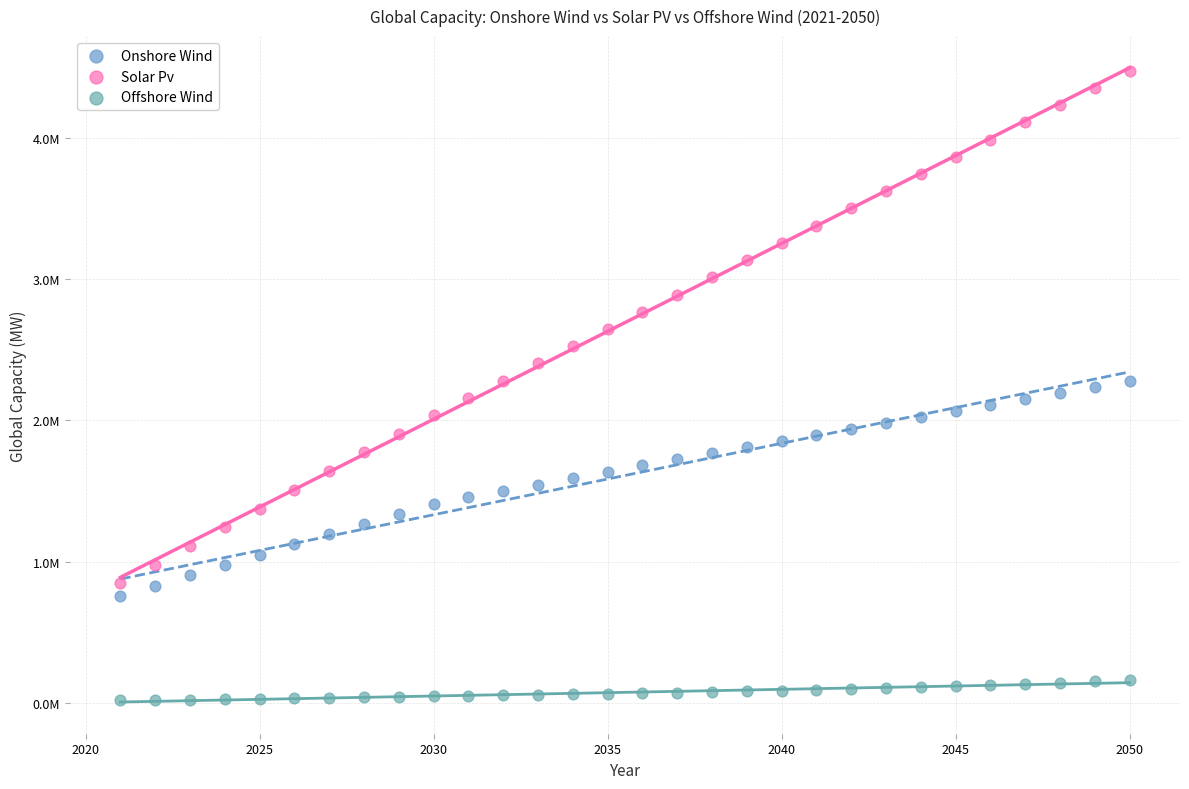

Which series reaches the maximum Y coordinate?

Solar Pv